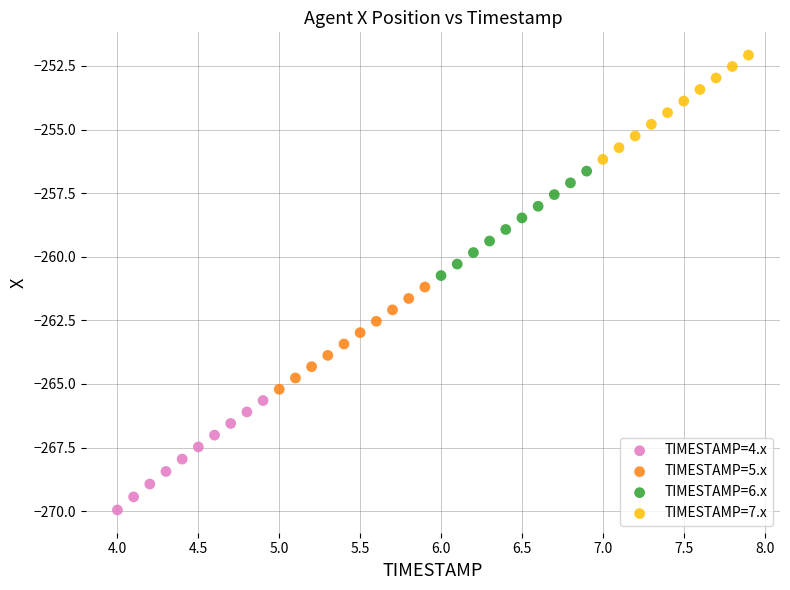

What are all the series names shown in the legend?

TIMESTAMP=4.x, TIMESTAMP=5.x, TIMESTAMP=6.x, TIMESTAMP=7.x